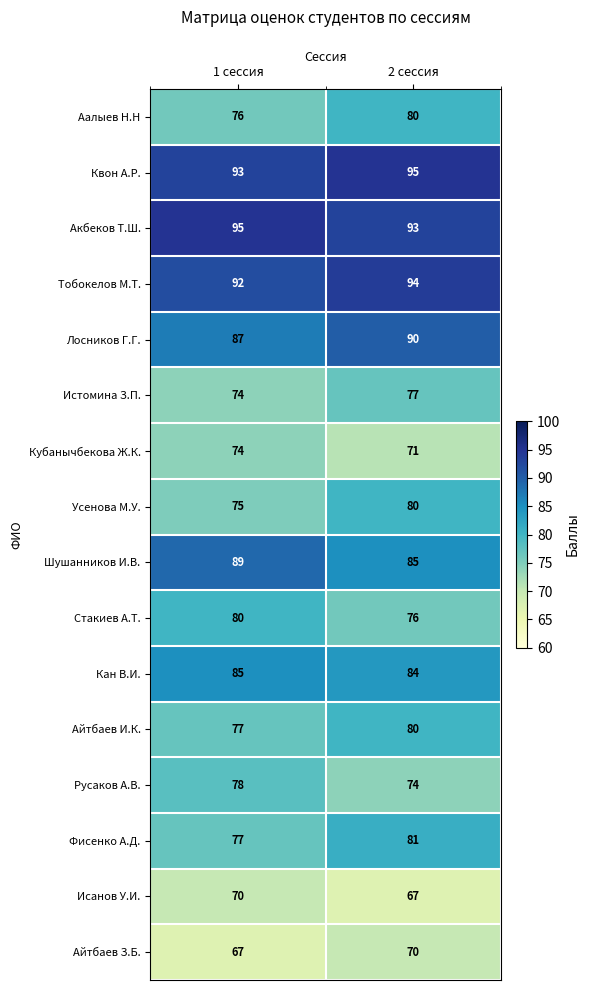

Is the value of Русаков А.В. at 2 сессия greater than the value of Квон А.Р. at 1 сессия?

No